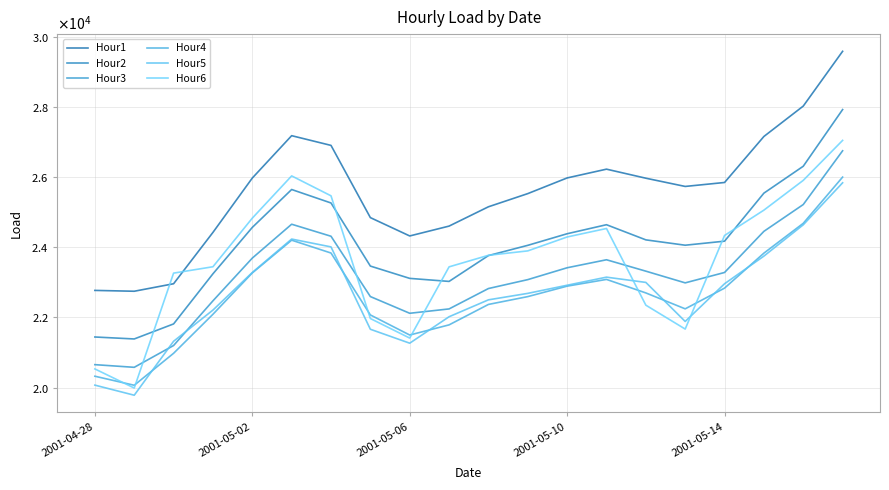

What are all the series names shown in the legend?

Hour1, Hour2, Hour3, Hour4, Hour5, Hour6